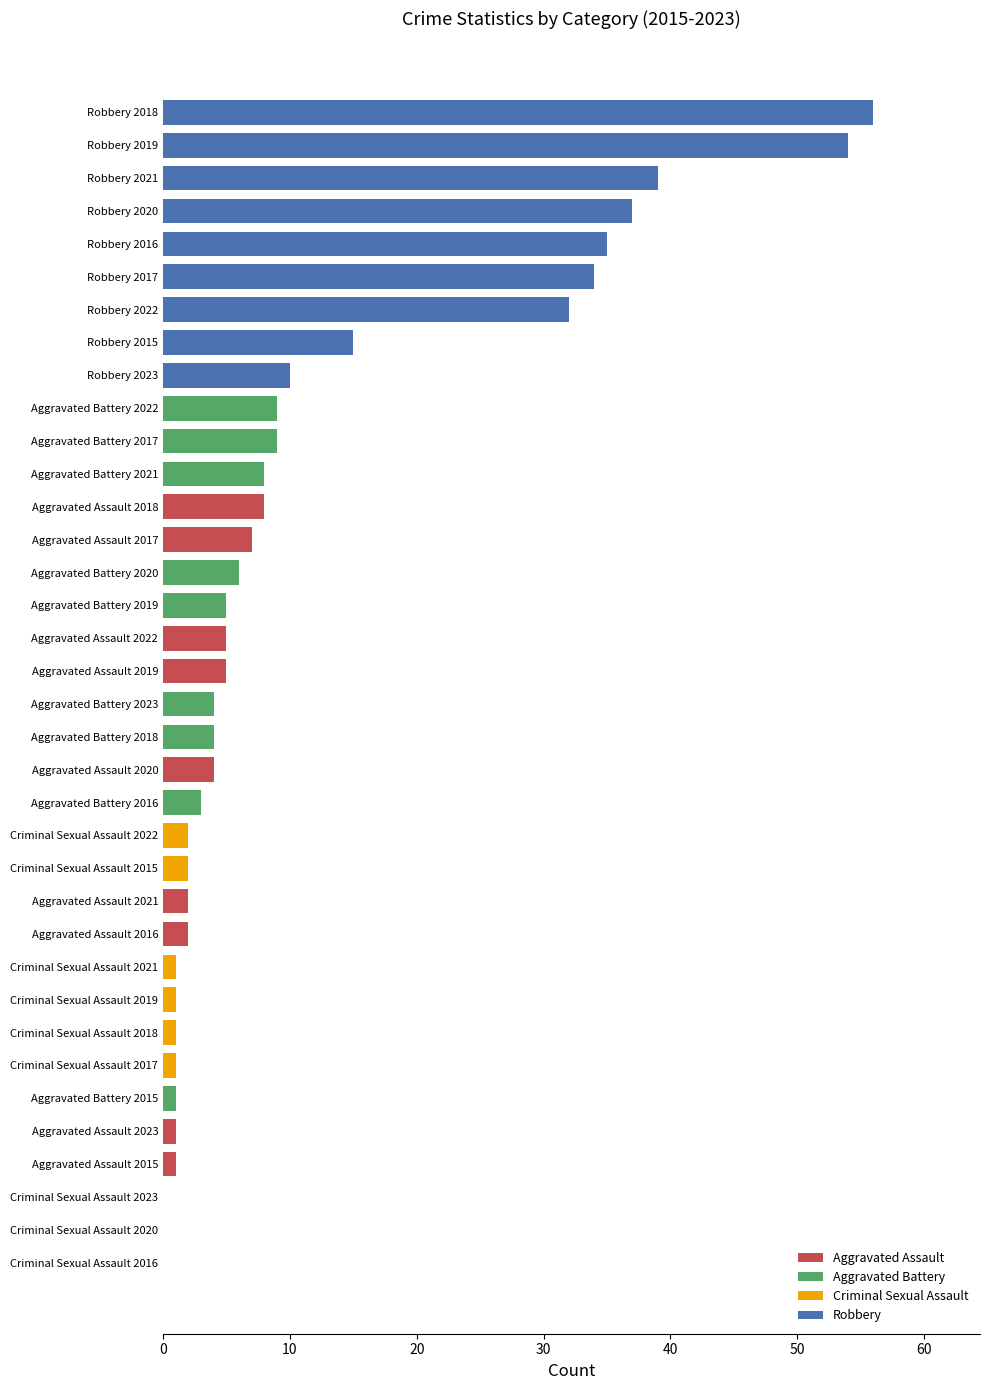

How many data points does each series have?

36